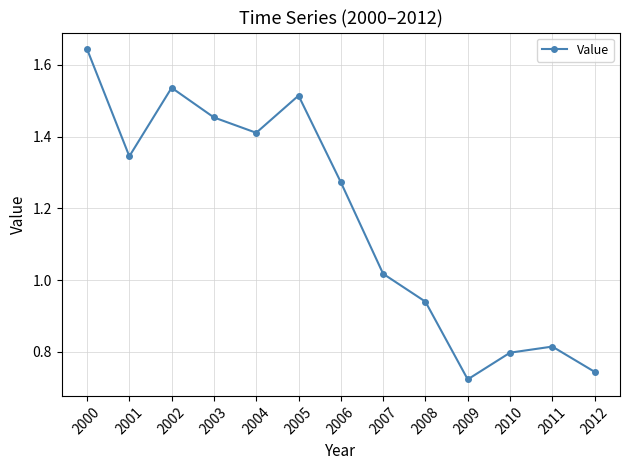

What is the sum of the values at 2002 and 2004?

2.9